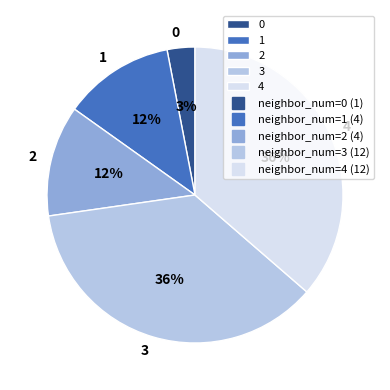

True or false: 0 accounts for 3% of the total.

True